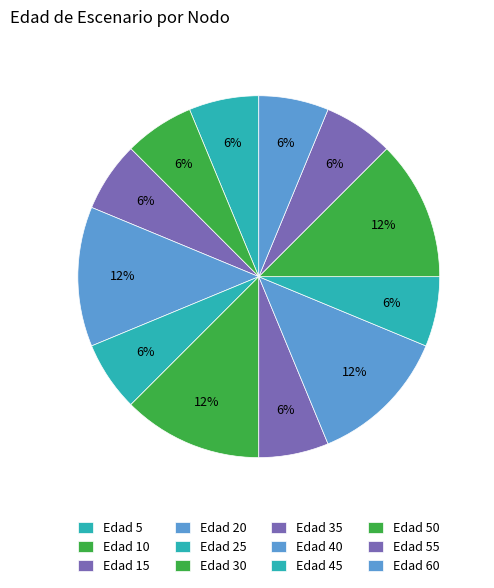

How many slices are in this pie chart?

12